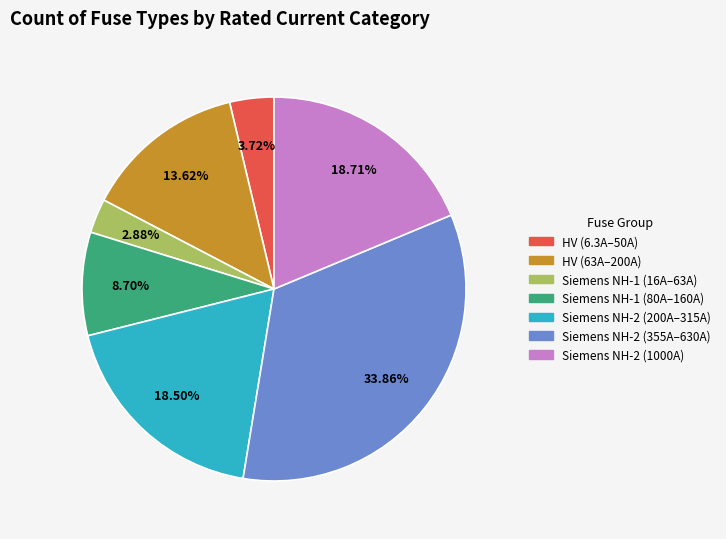

How many segments does this pie chart have?

7